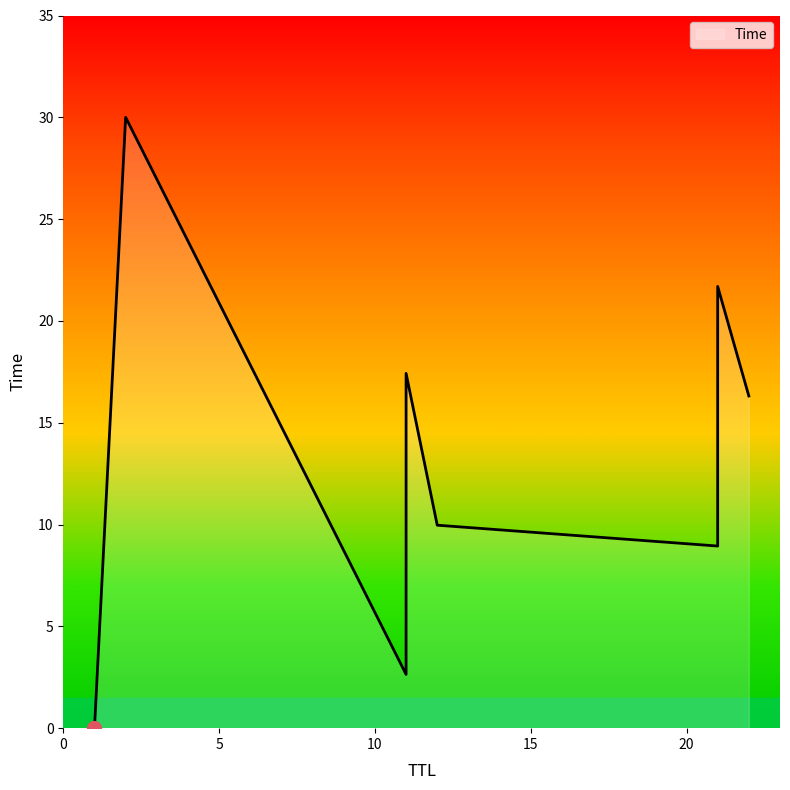

Does the chart have visible grid lines?

No